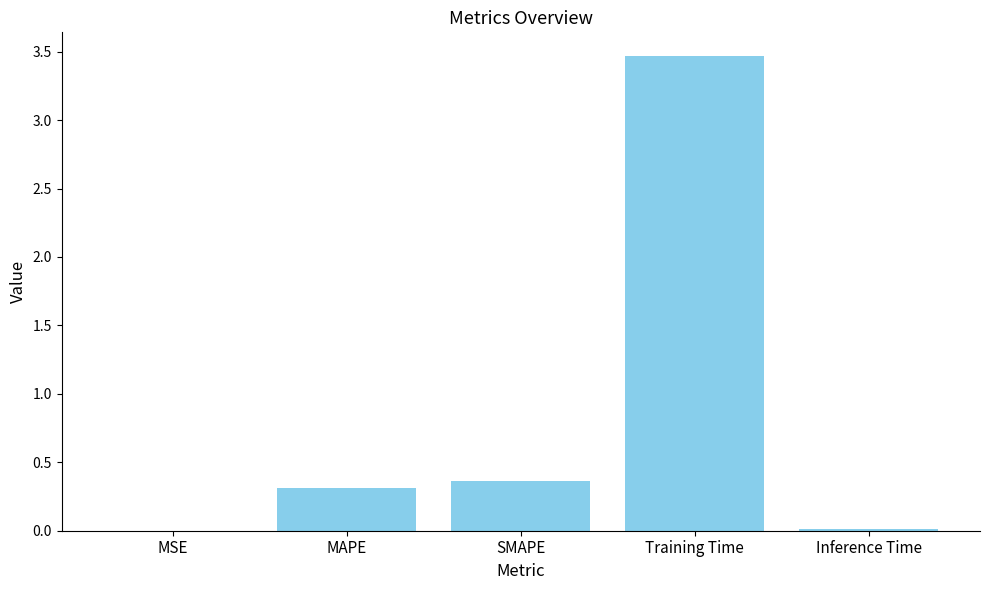

The value at SMAPE is 0.2. True or false?

False